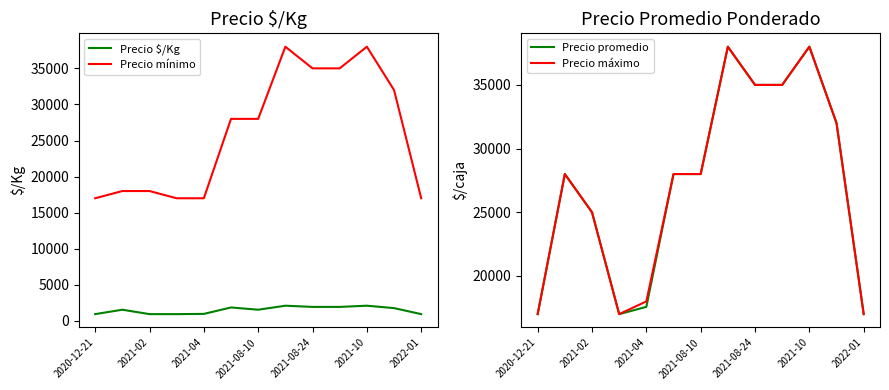

Reading left to right, what are all the values shown in this chart?

Precio $/Kg: 944	1556	944	944	976	1867	1556	2111	1944	1944	2111	1778	944
Precio mínimo: 17000	18000	18000	17000	17000	28000	28000	38000	35000	35000	38000	32000	17000
Precio promedio: 17000	28000	25000	17000	17571	28000	28000	38000	35000	35000	38000	32000	17000
Precio máximo: 17000	28000	25000	17000	18000	28000	28000	38000	35000	35000	38000	32000	17000